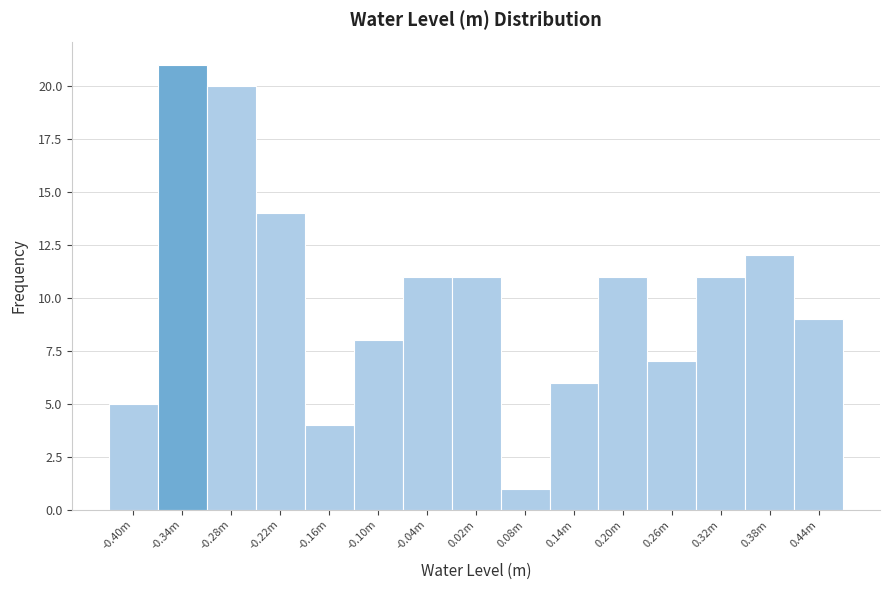

Reading left to right, transcribe all the data shown in this chart.

-0.40m=5	-0.34m=21	-0.28m=20	-0.22m=14	-0.16m=4	-0.10m=8	-0.04m=11	0.02m=11	0.08m=1	0.14m=6	0.20m=11	0.26m=7	0.32m=11	0.38m=12	0.44m=9